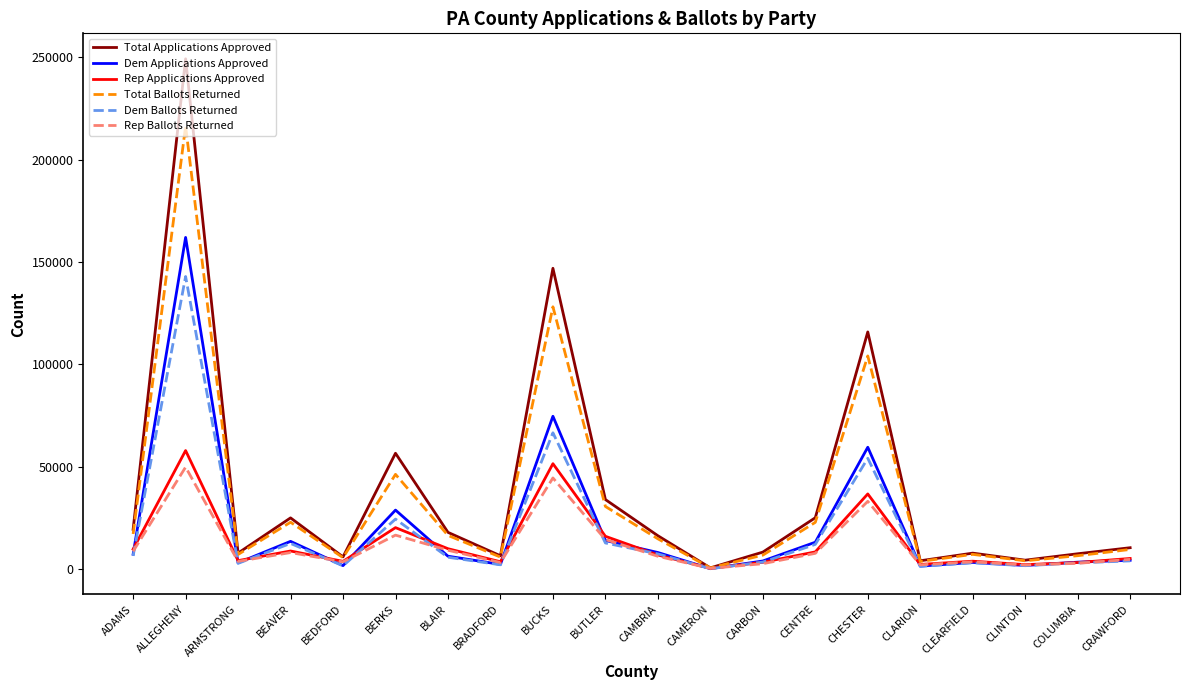

Which category has the highest value in the Rep Applications Approved series?

ALLEGHENY